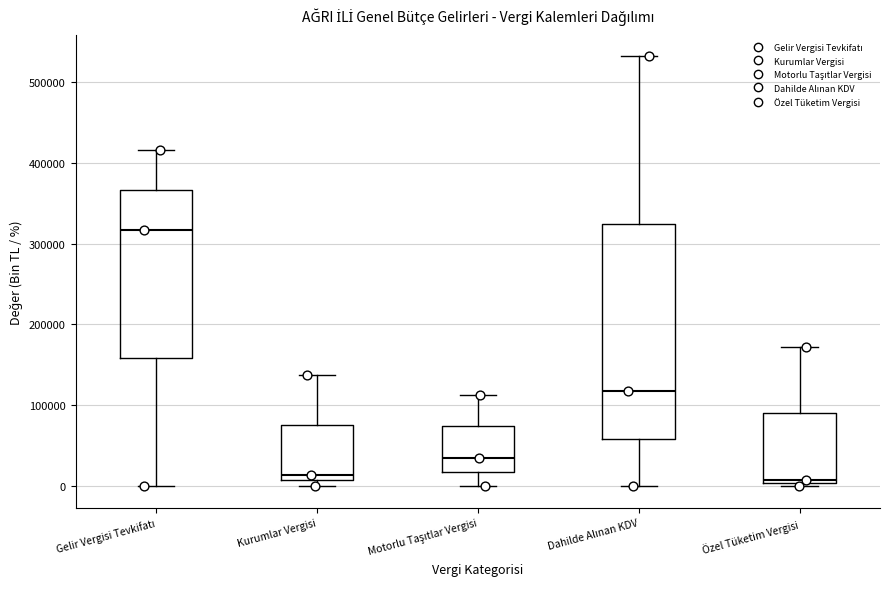

Which box is the tallest, from its lower edge to its upper edge?

Dahilde Alınan KDV